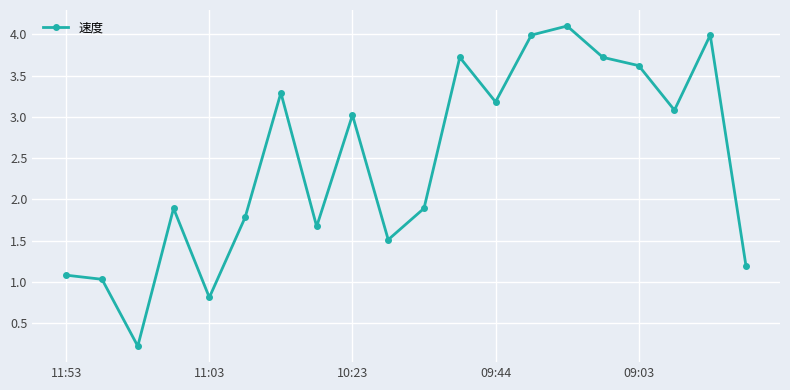

What is the value of the 16th point from the left?

3.7